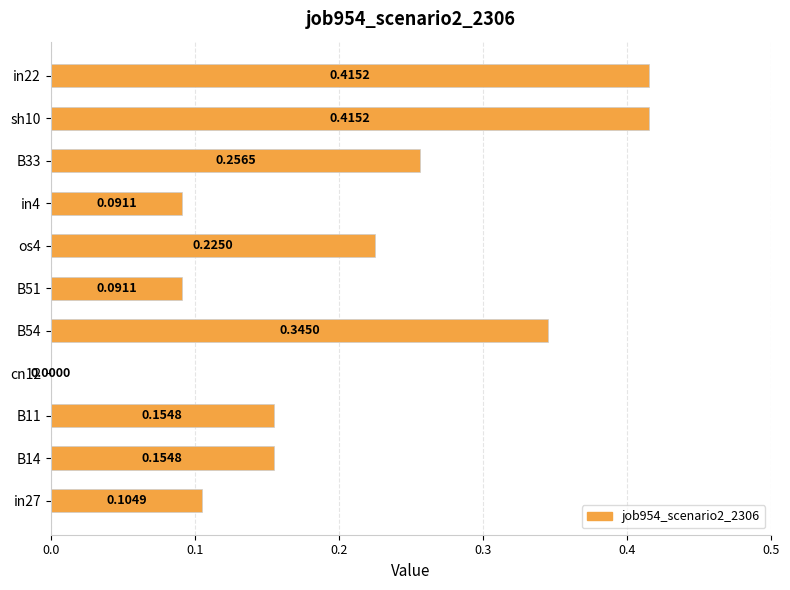

What is the sum of all values?

2.3